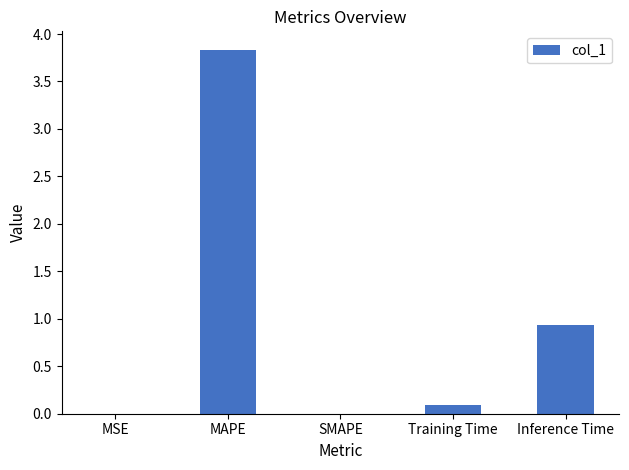

What is the sum of all values?

4.9